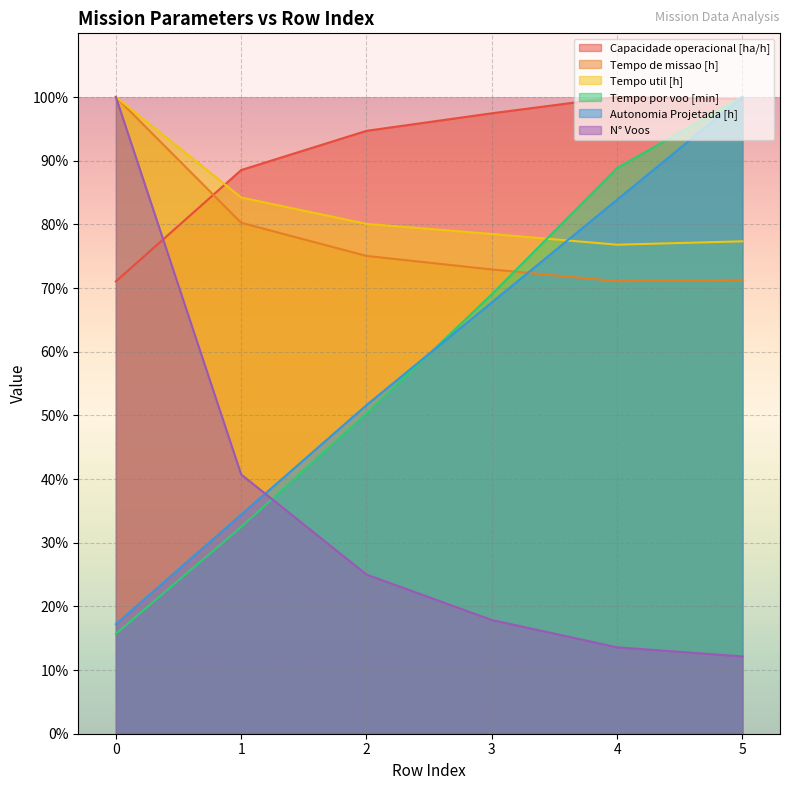

At which label is N° Voos closest to 56?

1